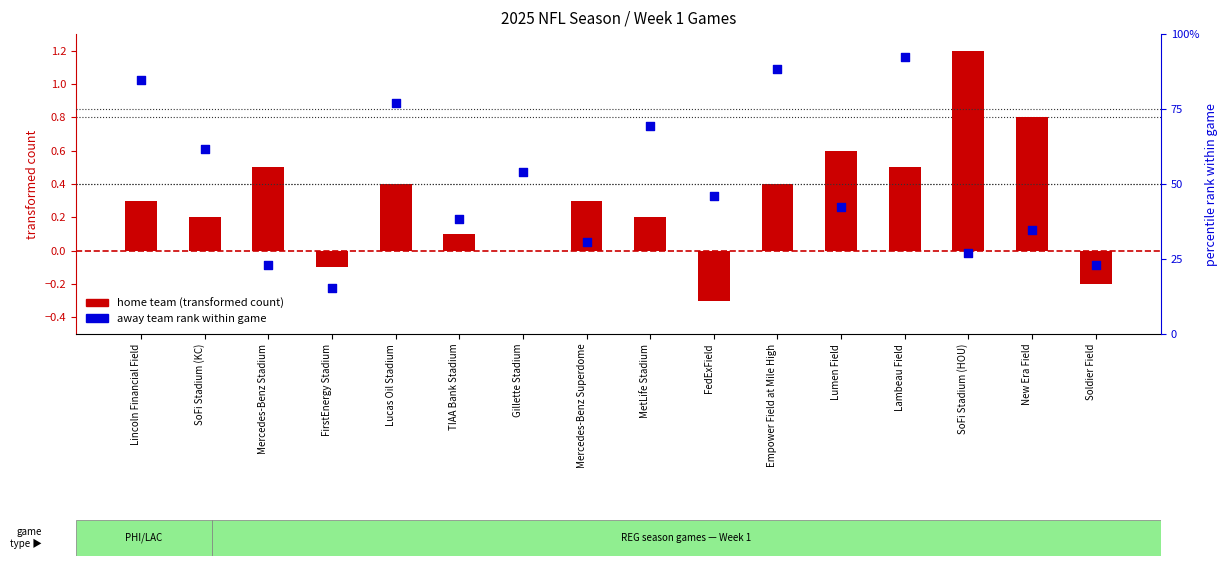

Is the value of home team score (transformed) at Empower Field at Mile High greater than the value of away team rank within game at New Era Field?

No